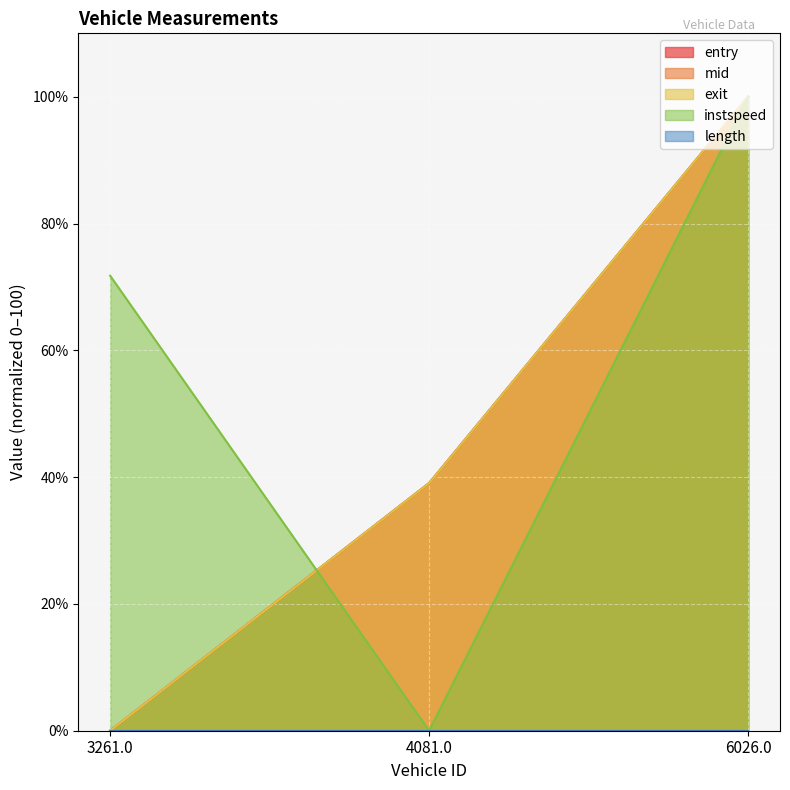

At which label is exit closest to 50?

4081.0